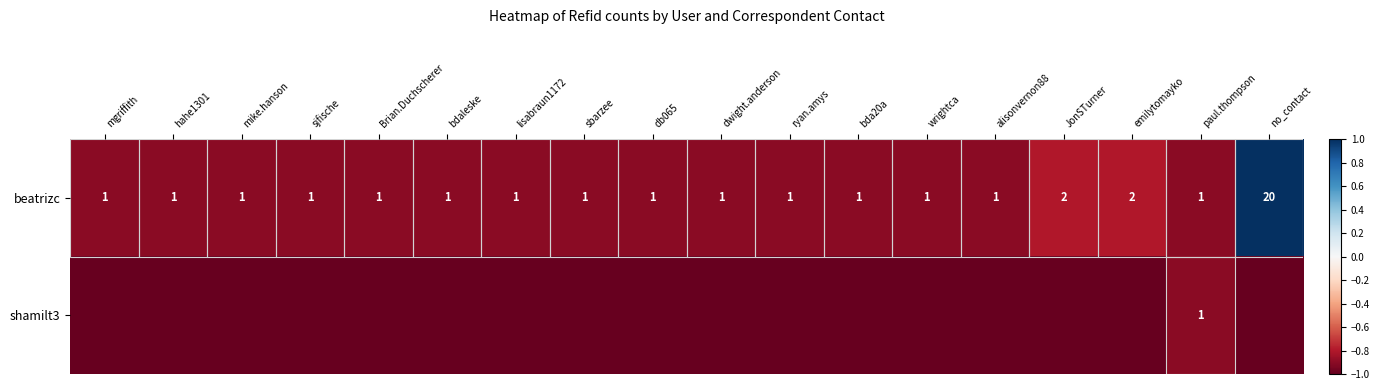

Which category has the lowest value across all series?

mgriffith